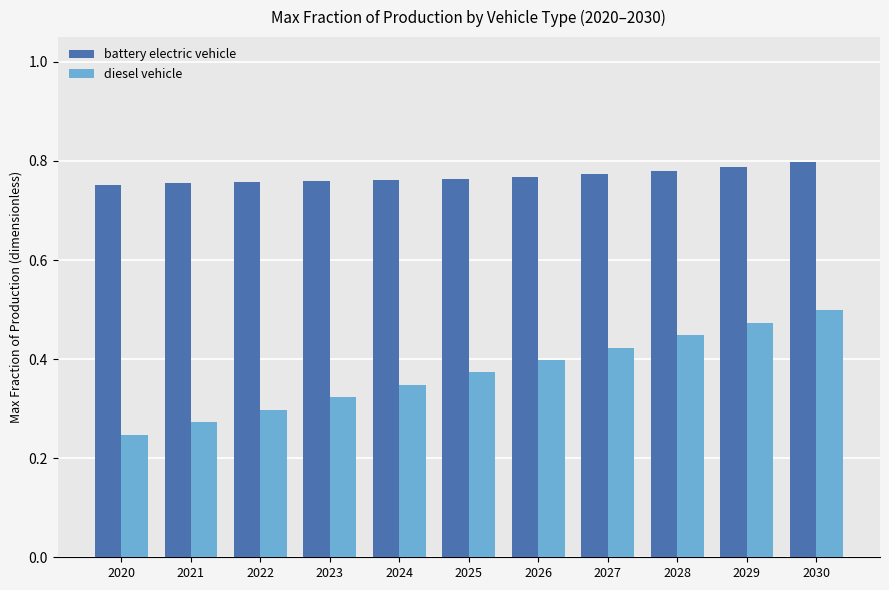

Which series changed the most between 2023 and 2030?

diesel vehicle